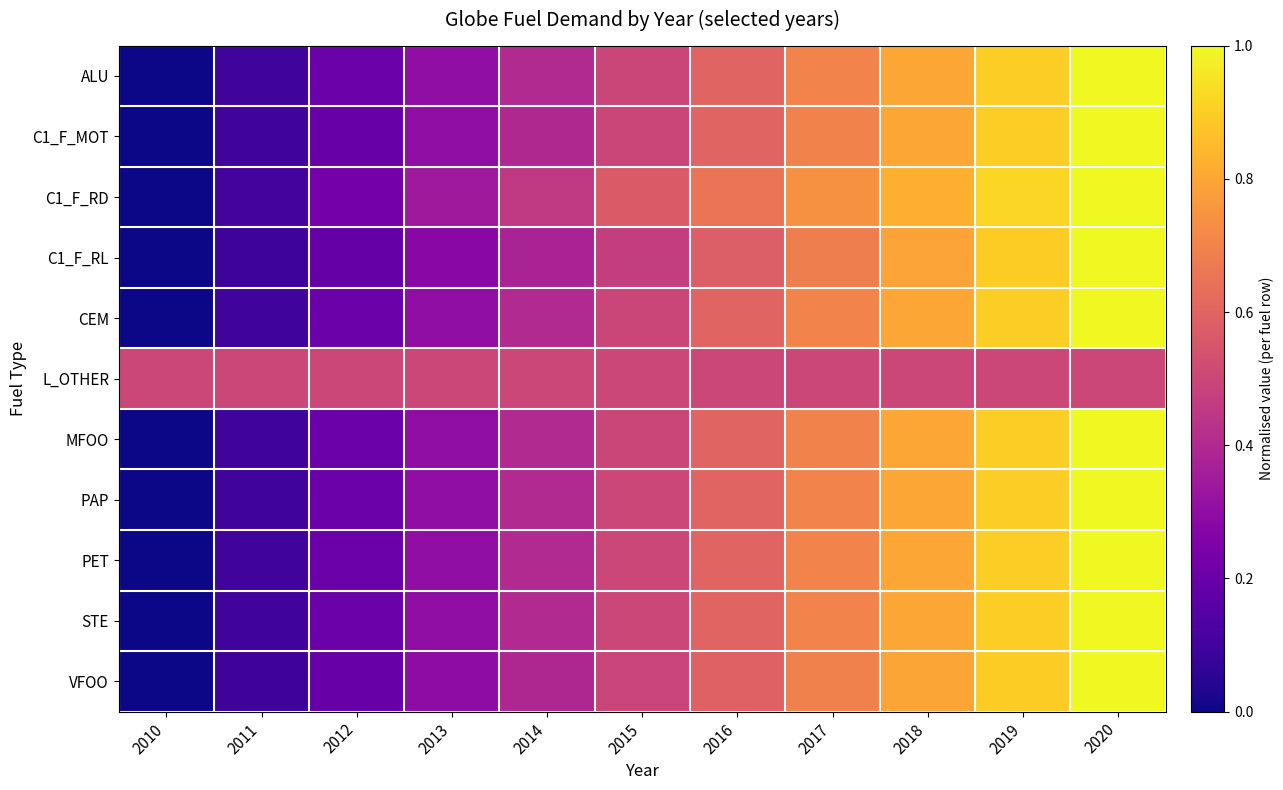

Between 2010 and 2020, which is larger?

2020